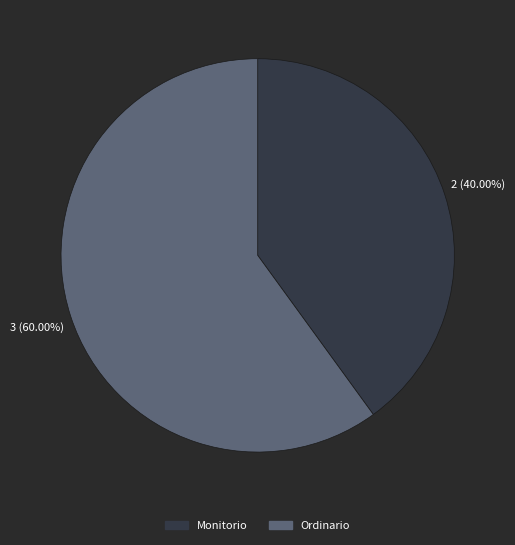

Does Monitorio represent more than half of the total?

No